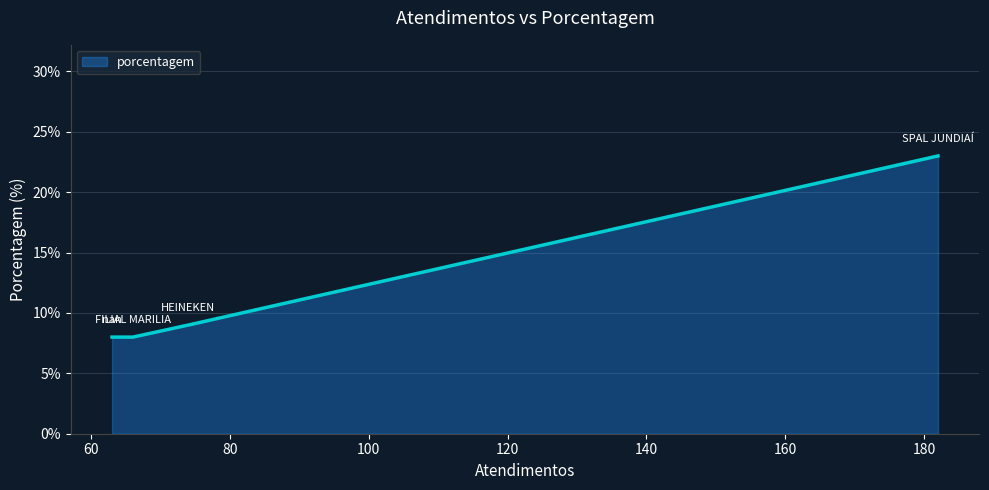

What is the difference between the maximum and minimum values?

15